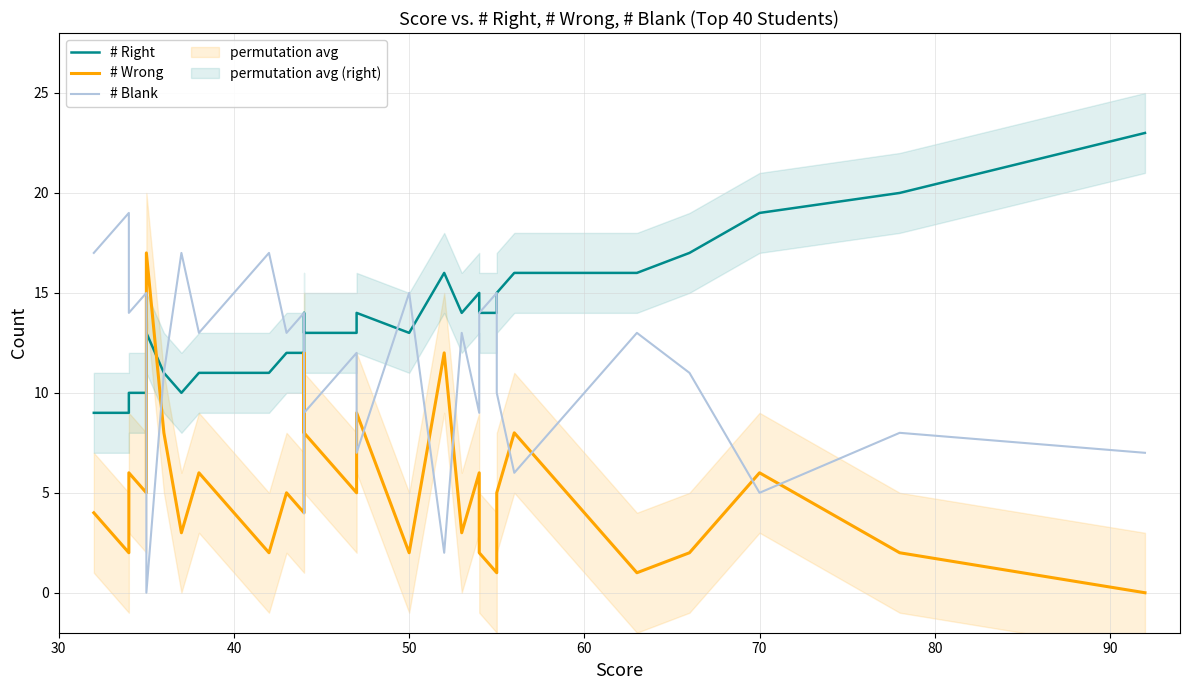

What is the difference between the second highest and minimum values in the # Wrong series?

12